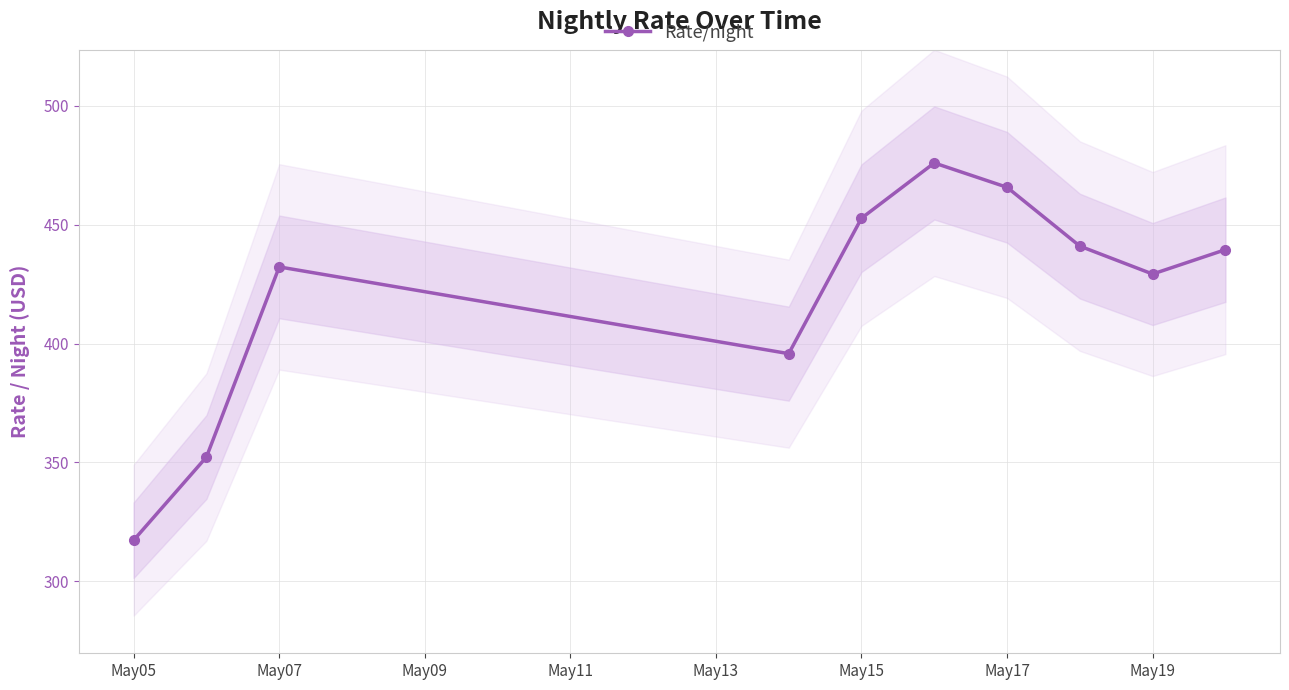

What is the minimum value shown in the chart?

317.2